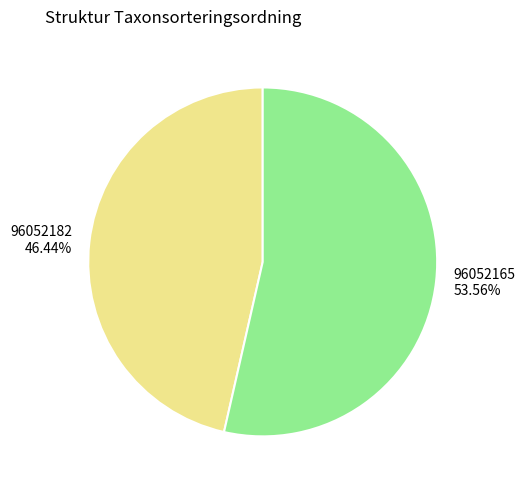

Rank the categories by value from highest to lowest.

96052165, 96052182